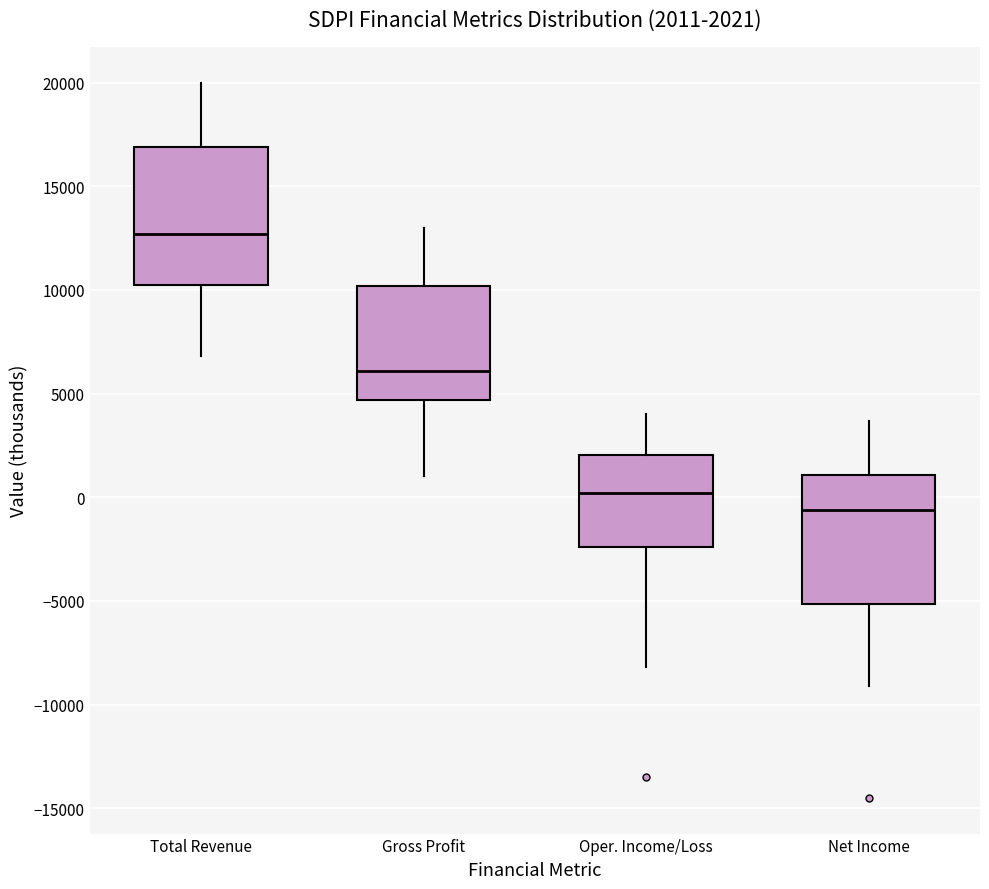

Which box has the highest median line?

Total Revenue